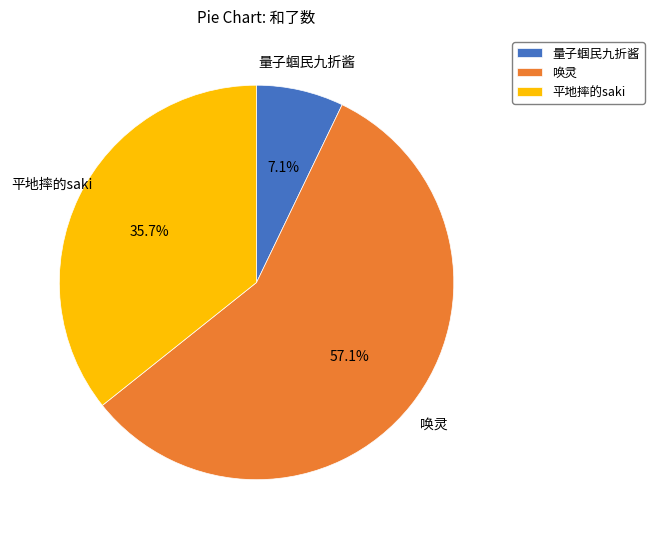

How many segments does this pie chart have?

3